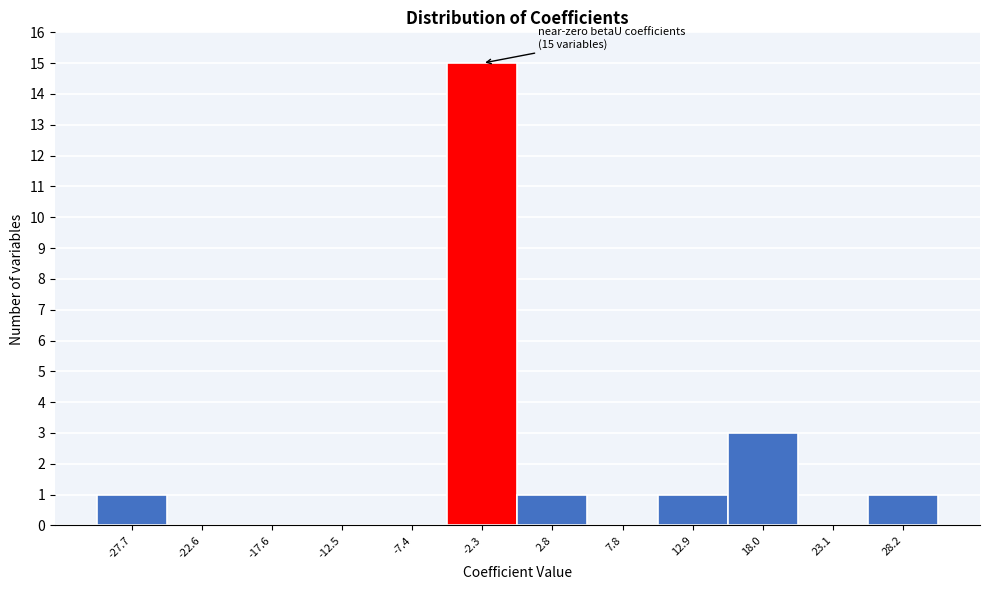

Which range on the x-axis has the tallest bar?

-5 to 0